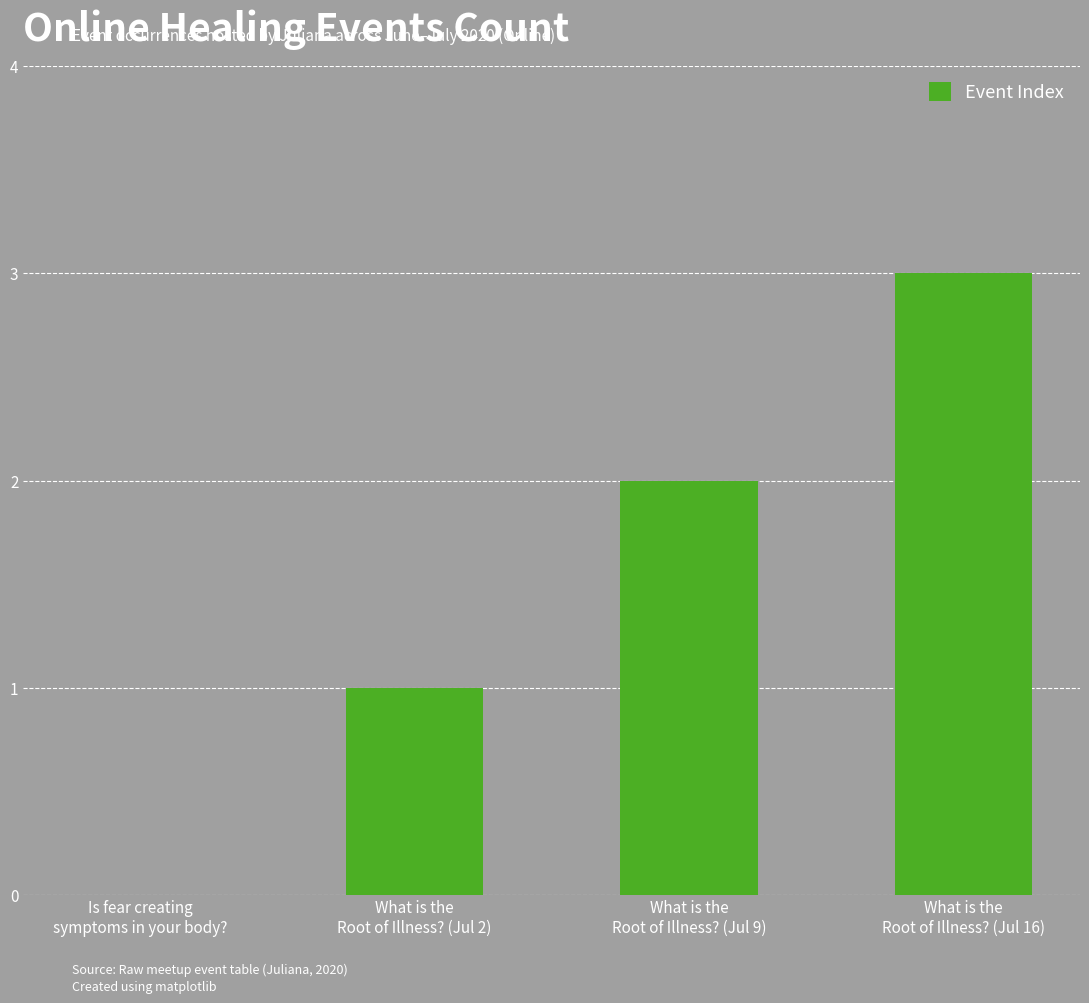

How many positive values are there?

3